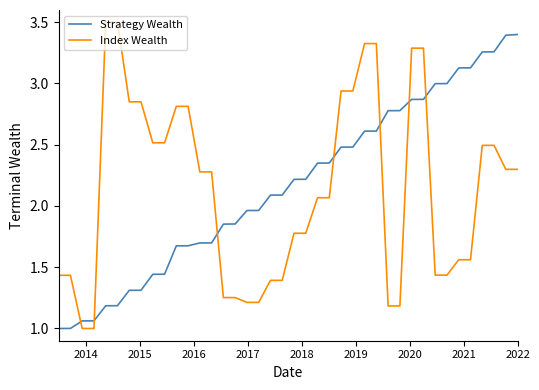

True or false: Strategy Wealth and Index Wealth intersect in this chart.

True